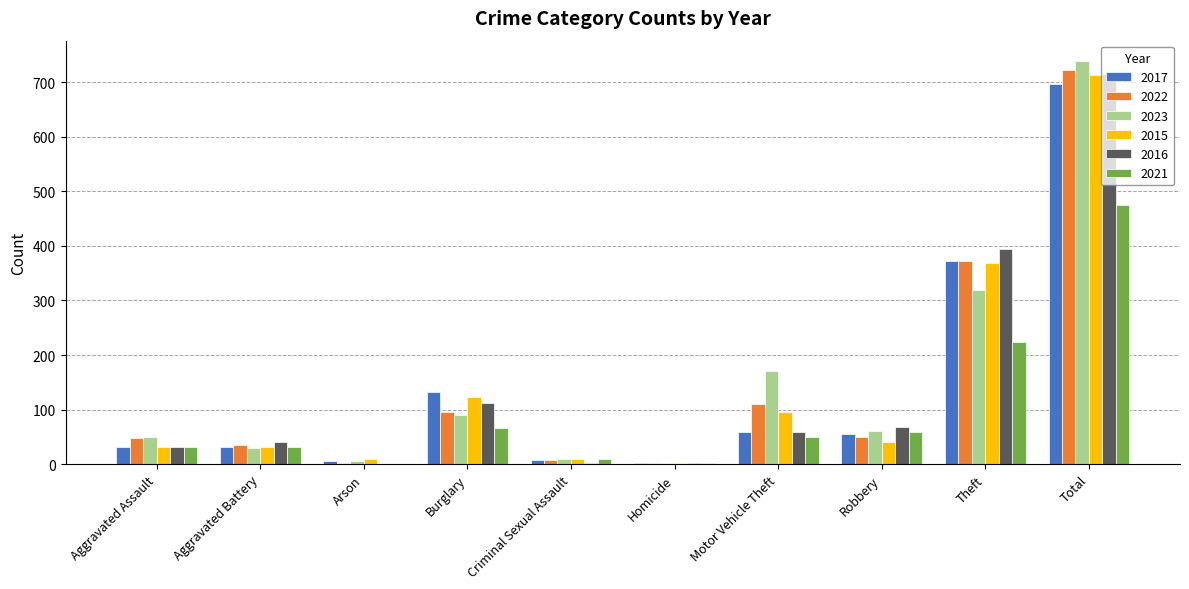

At which category does the chart reach its peak across all series?

Total